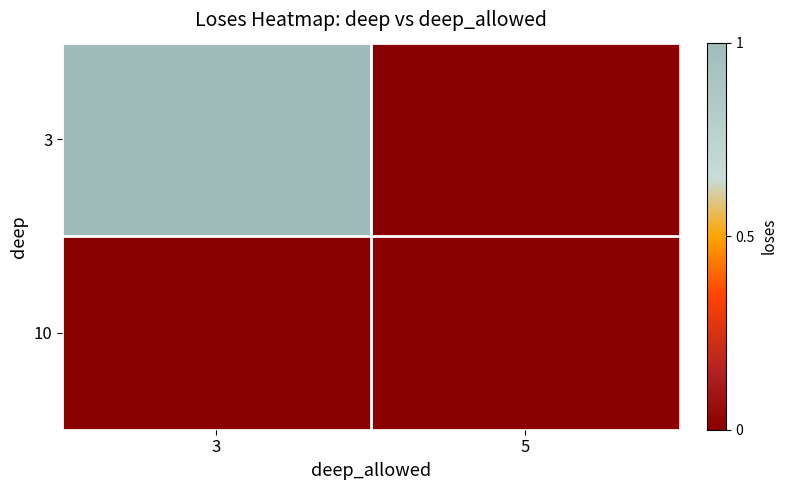

List the series in order of their overall mean, lowest first.

10, 3